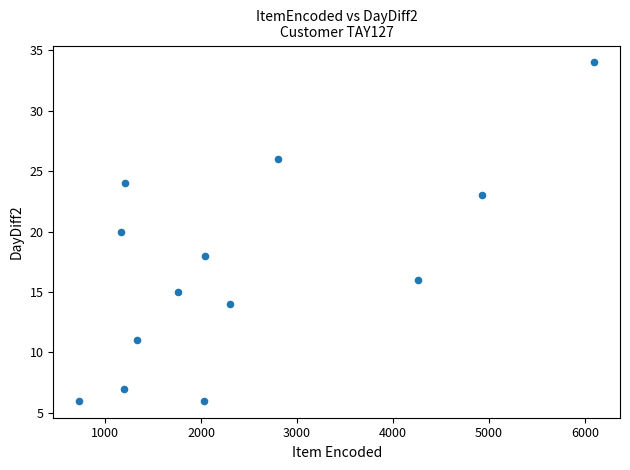

What is the range of Y values (max minus min)?

28